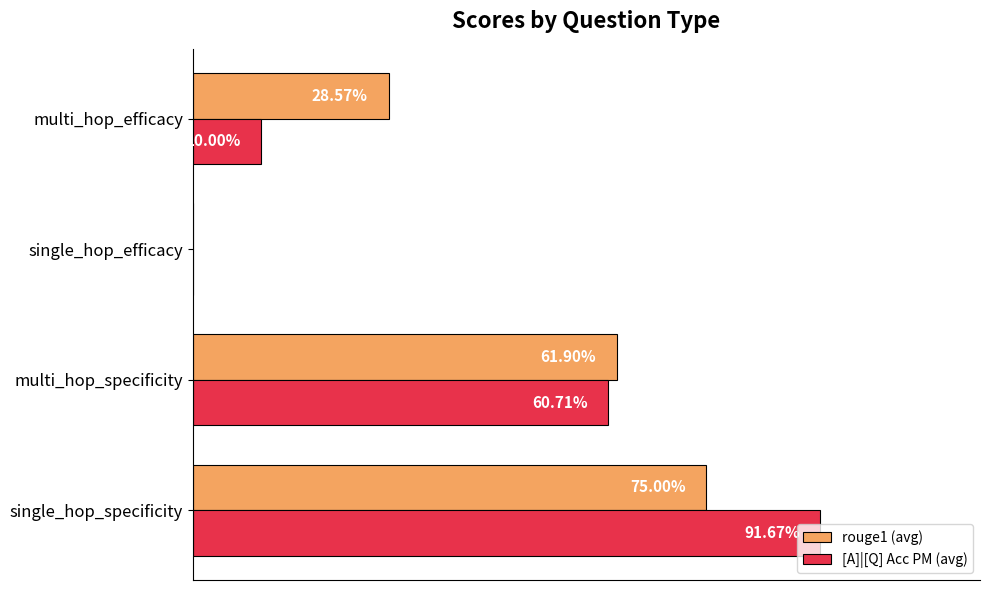

What are all the series names shown in the legend?

rouge1 (avg), [A]|[Q] Acc PM (avg)